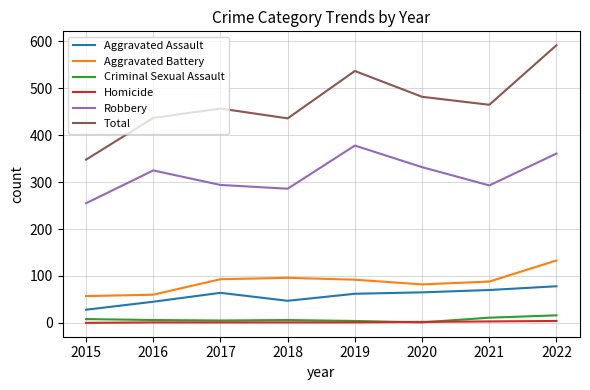

At which category is the sum across all series the highest?

2022